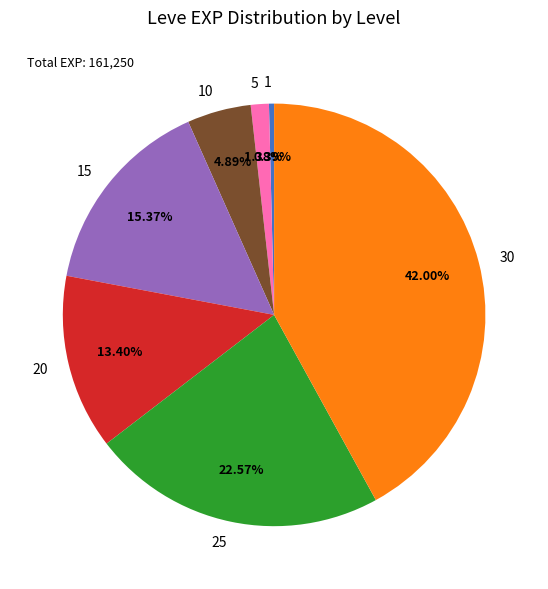

Which has a higher value, 30 or 5?

30